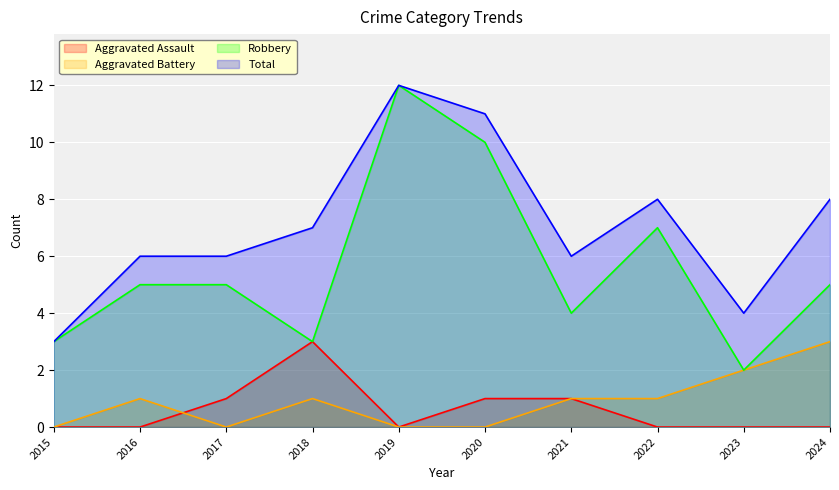

What is the total value across all series at 2019?

24